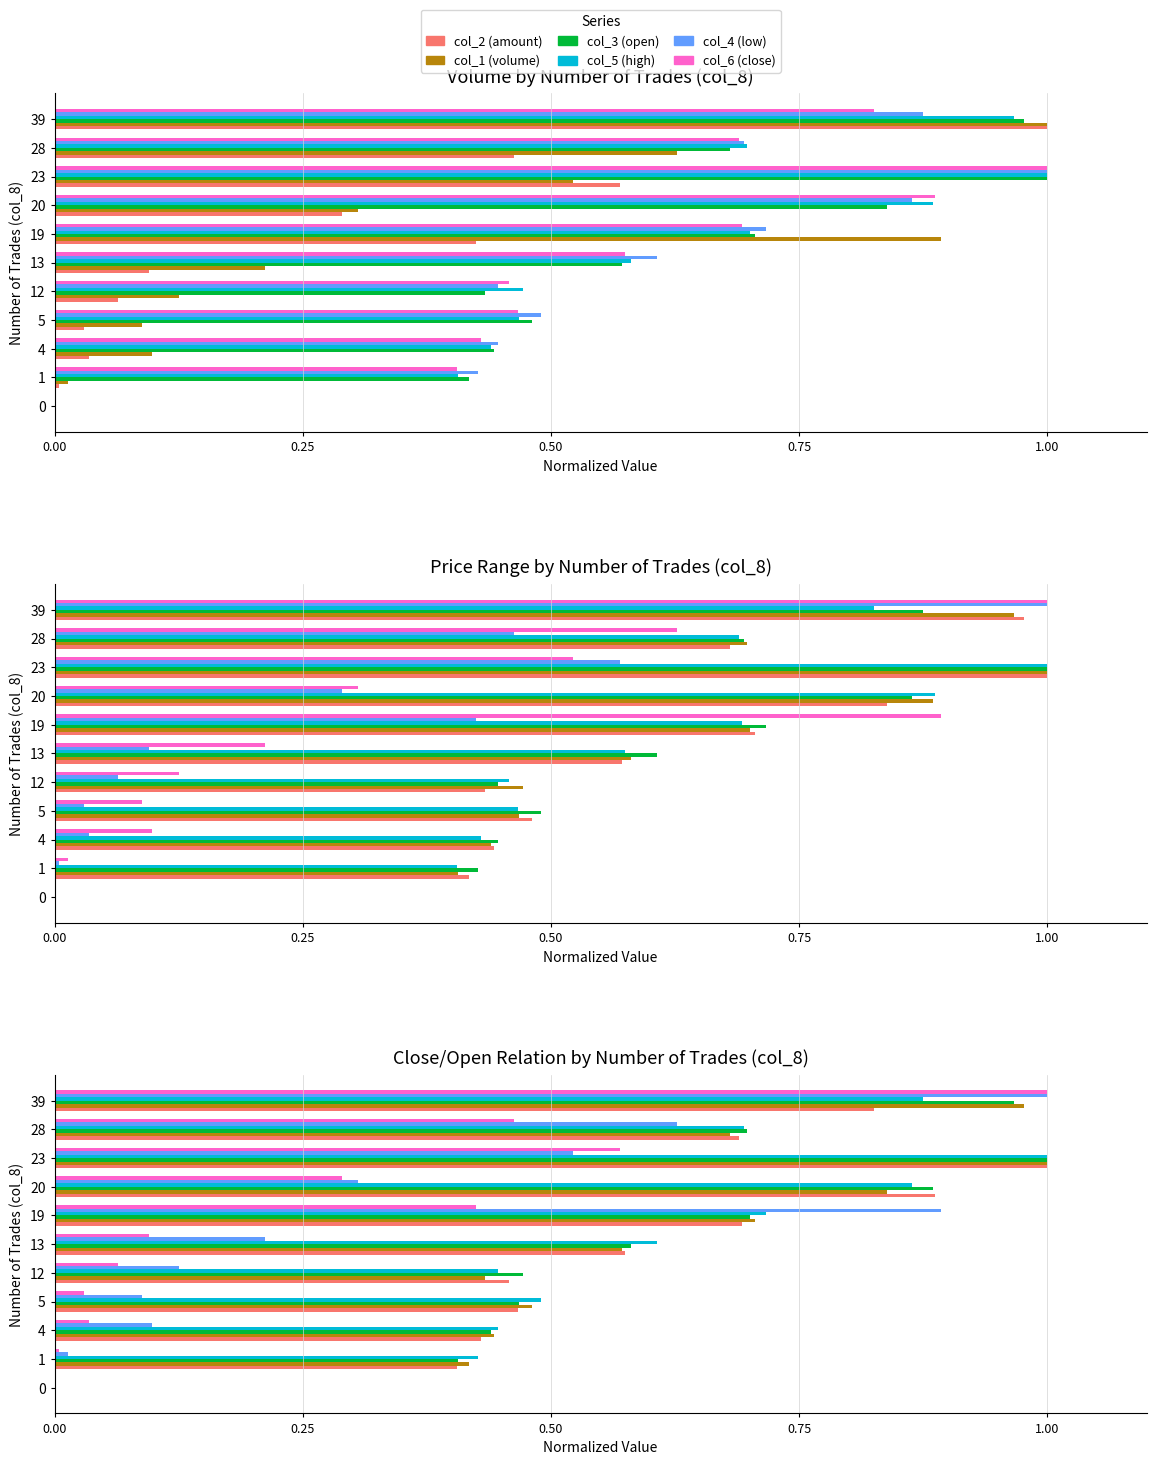

How many col_5 (high) values are between 0 and 1?

11